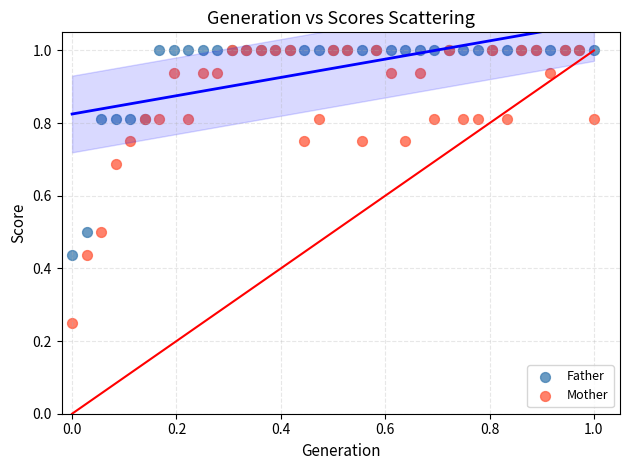

Which series has the widest spread of Y values?

Mother